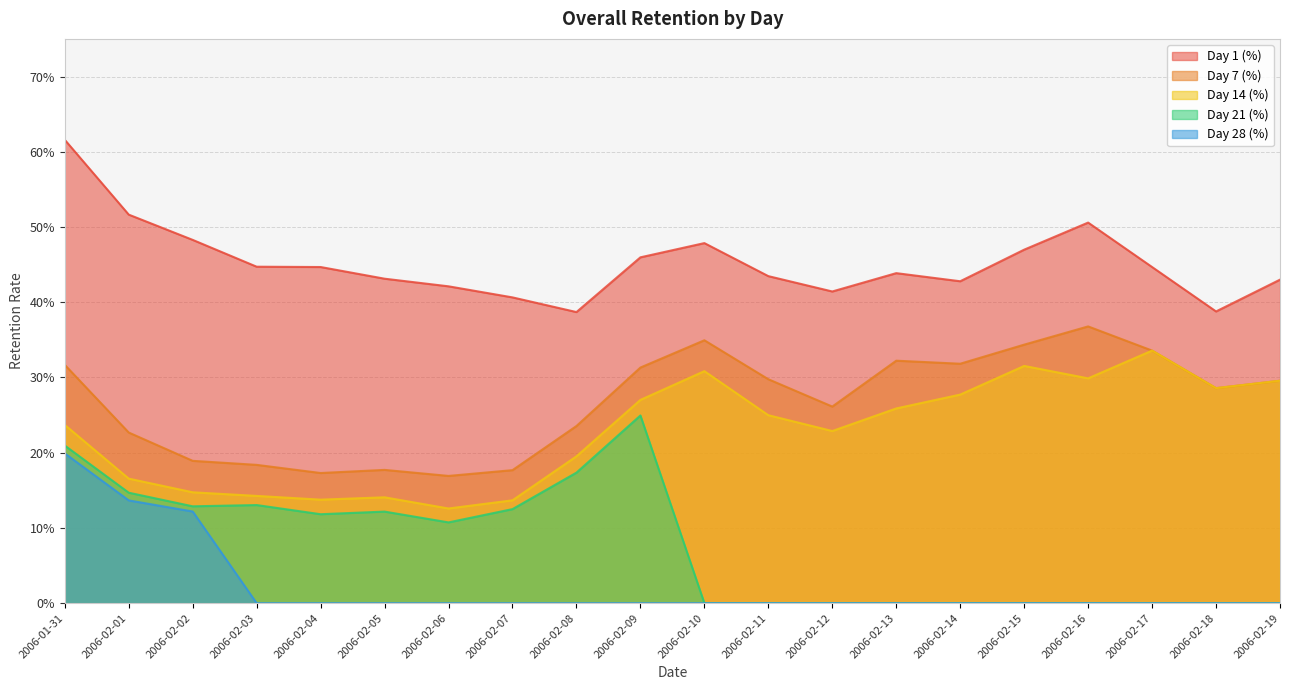

What is the sum of the Day 21 (%) values at 2006-02-02 and 2006-02-09?

0.4